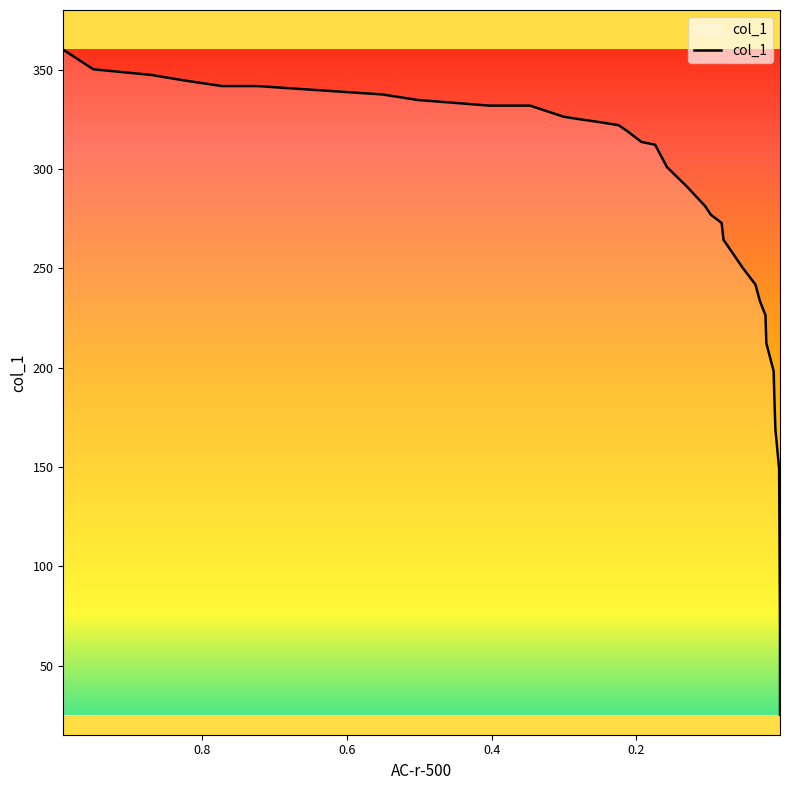

How many values are below 313?

18